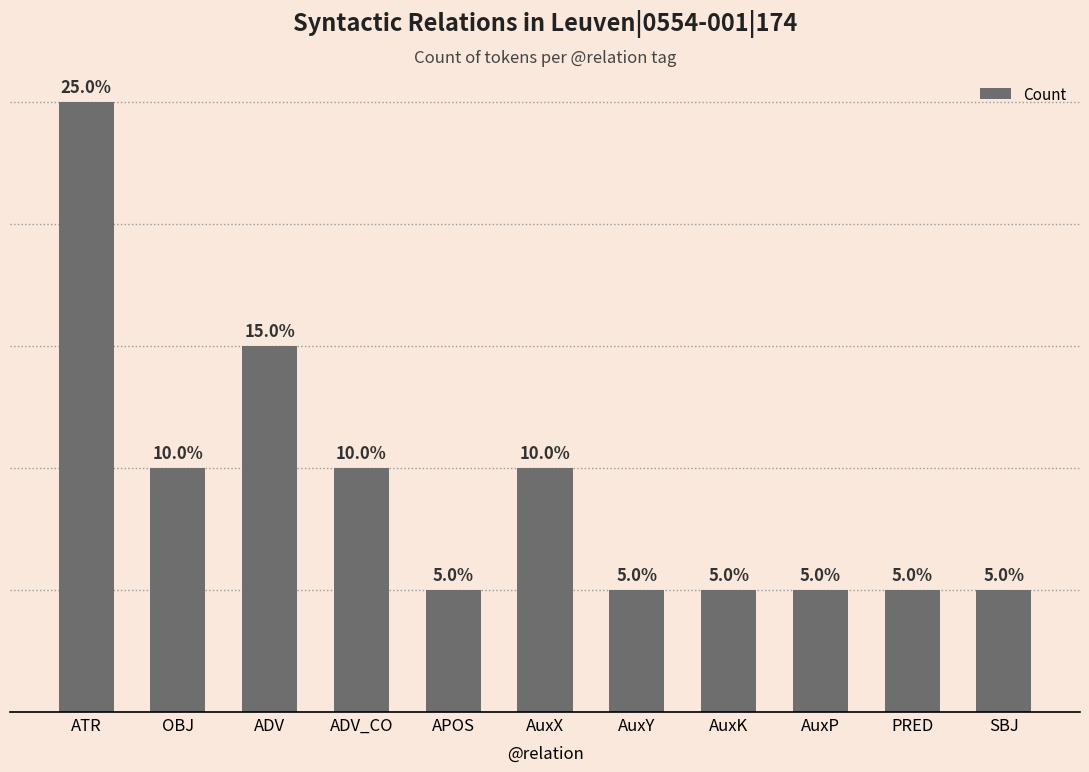

Which label corresponds to the largest value in the chart?

ATR